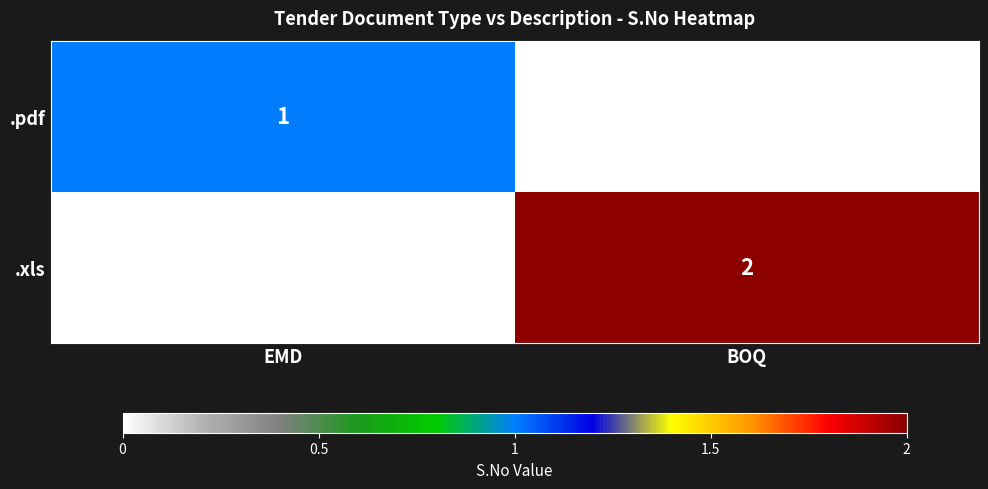

Reading left to right, list all the values displayed in this chart.

.pdf: 1	0
.xls: 0	2